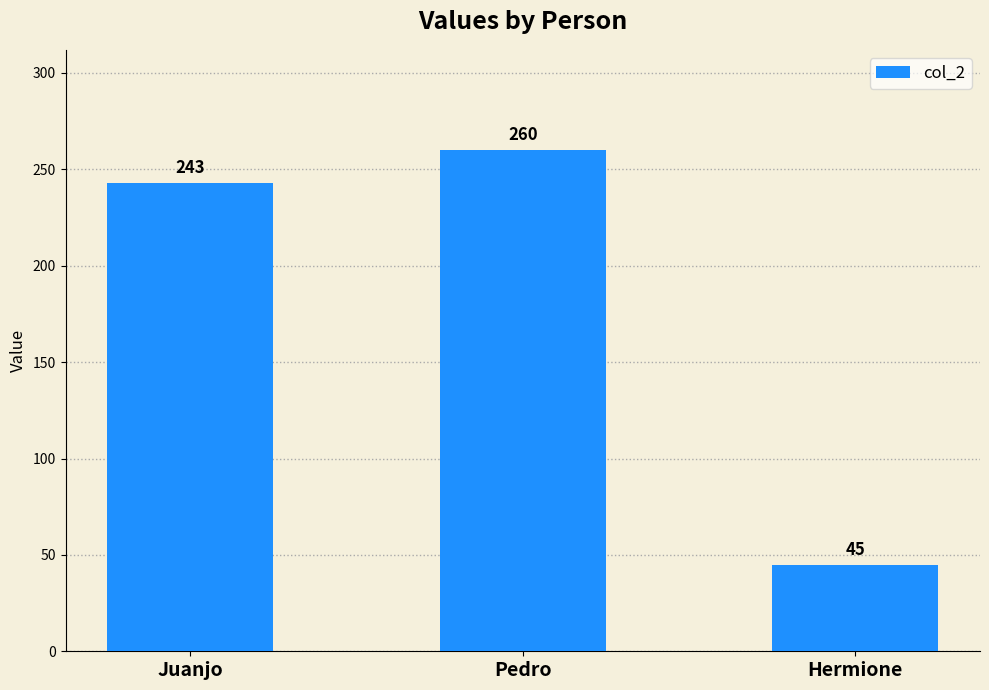

Which label corresponds to the largest value in the chart?

Pedro